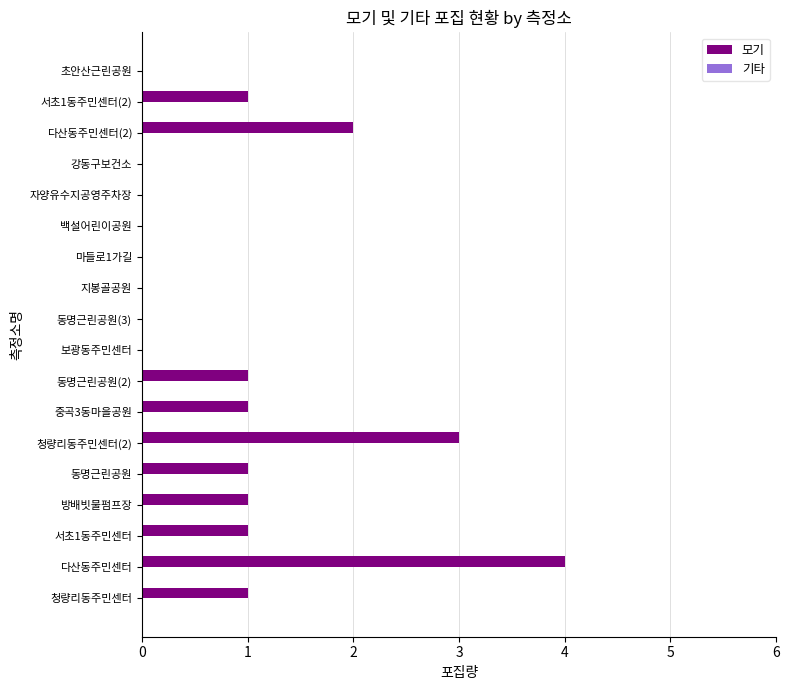

Which label corresponds to the largest value in the chart?

다산동주민센터